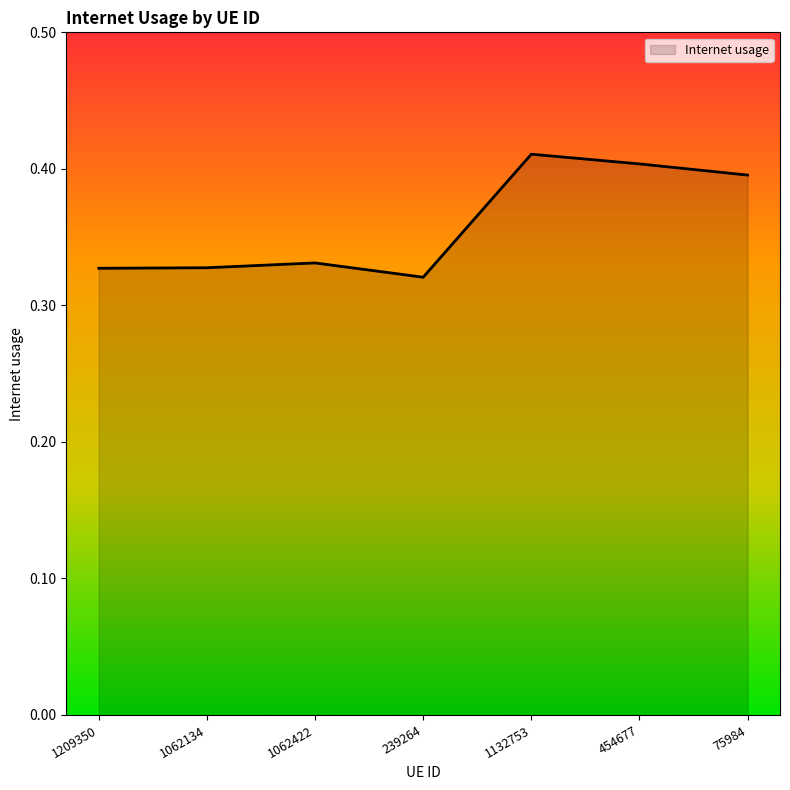

What position from the right is 454677?

2